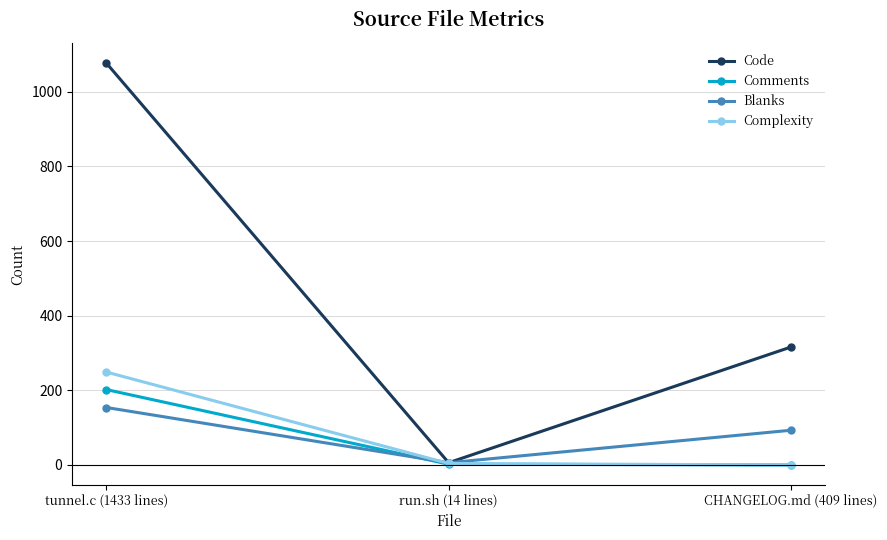

What is the label of the 1st point from the right?

CHANGELOG.md (409 lines)